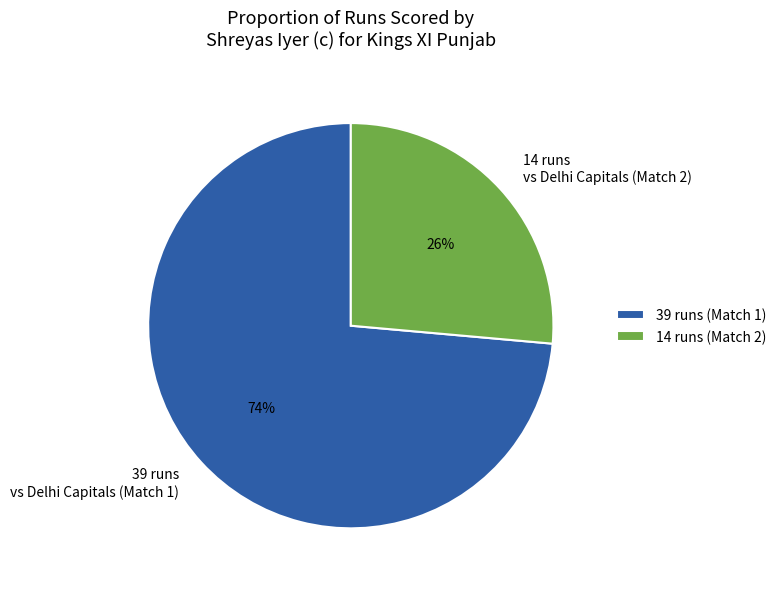

Which category has the biggest portion of the pie?

39